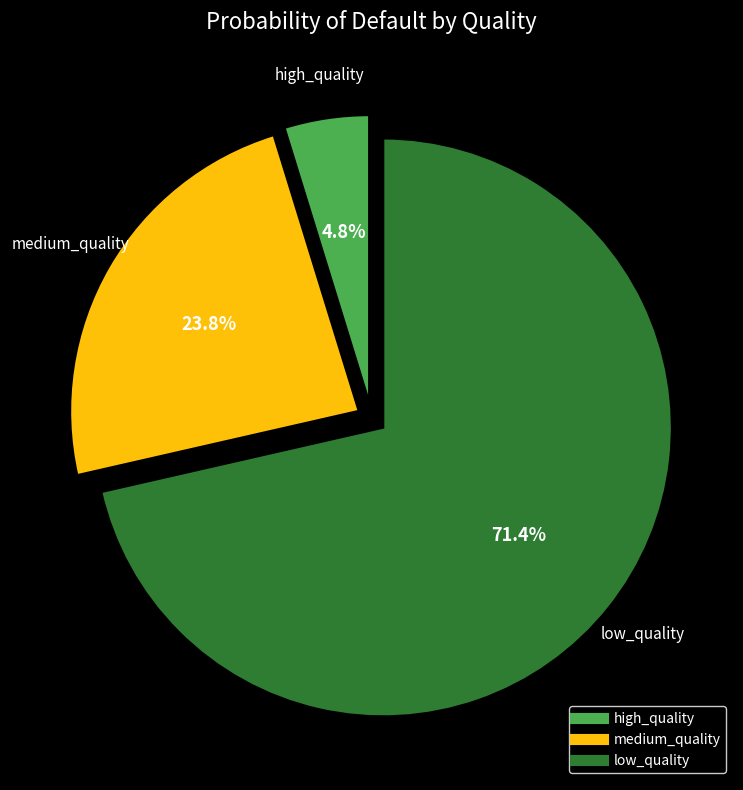

Count the number of slices in the pie.

3